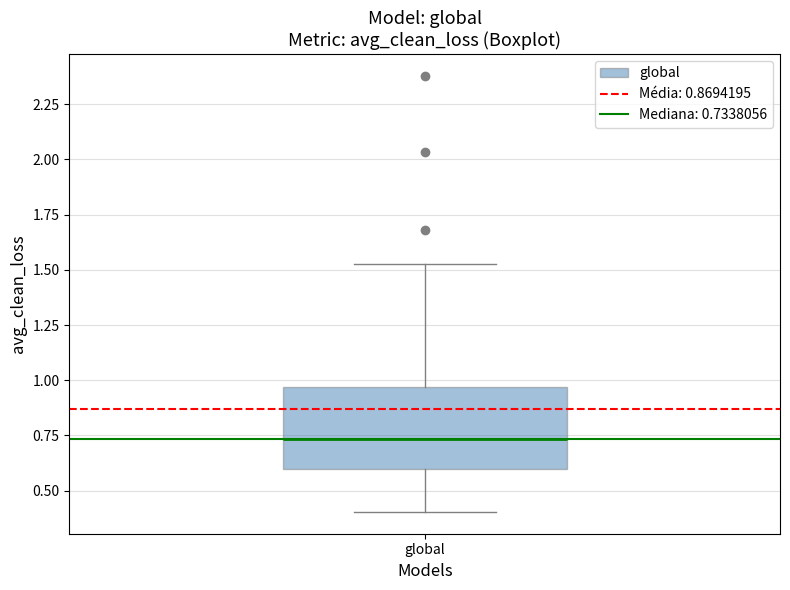

Read this box plot against the y-axis: the position of the median line, the range covered by the box, and the ends of both whiskers. The values are not printed on the chart, so give them approximately, as read against the axis.

median 0.75, box 0.60 to 0.95, whiskers 0.40 to 1.55